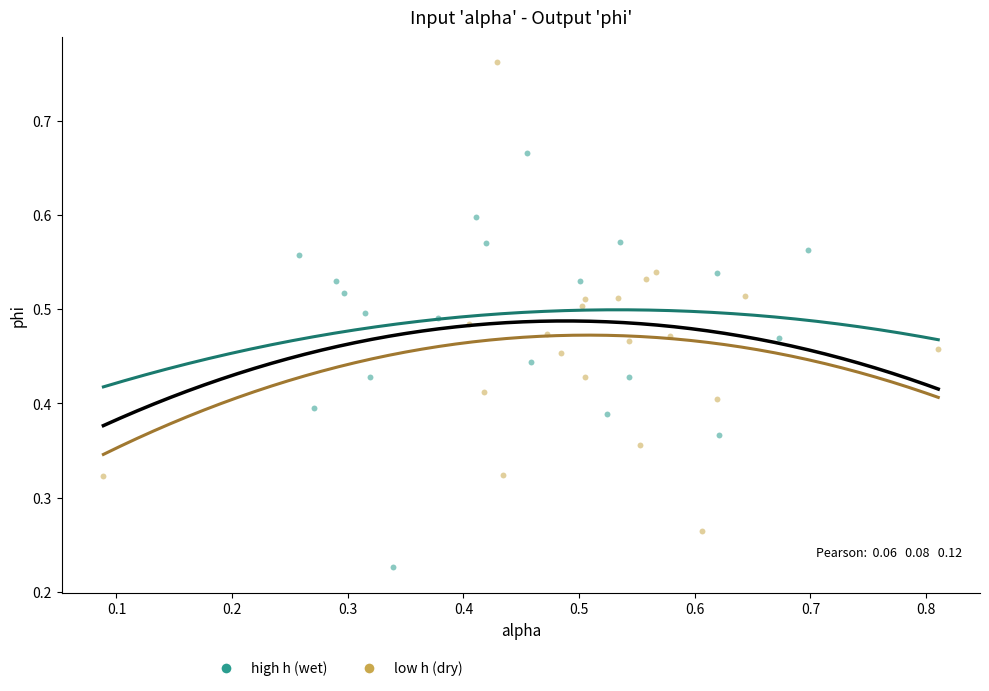

Which series contains the lowest Y value?

high h (wet)